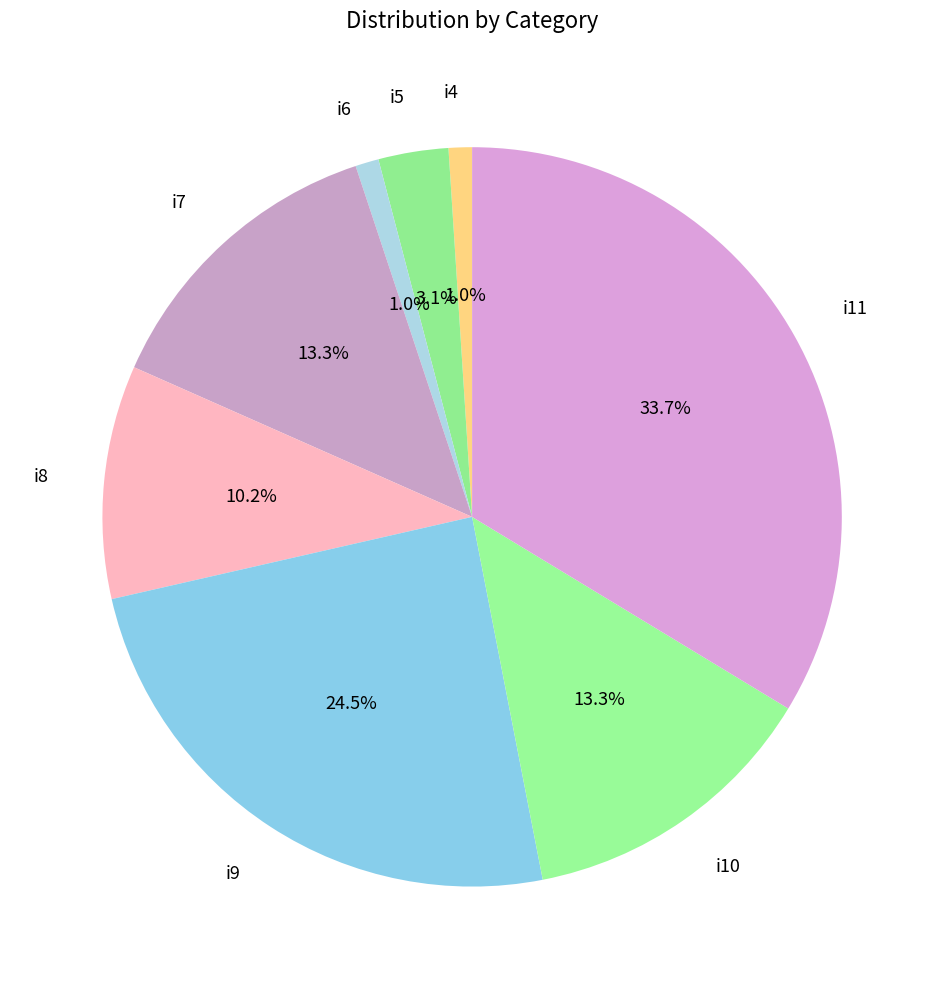

Is there a majority slice in this chart?

No